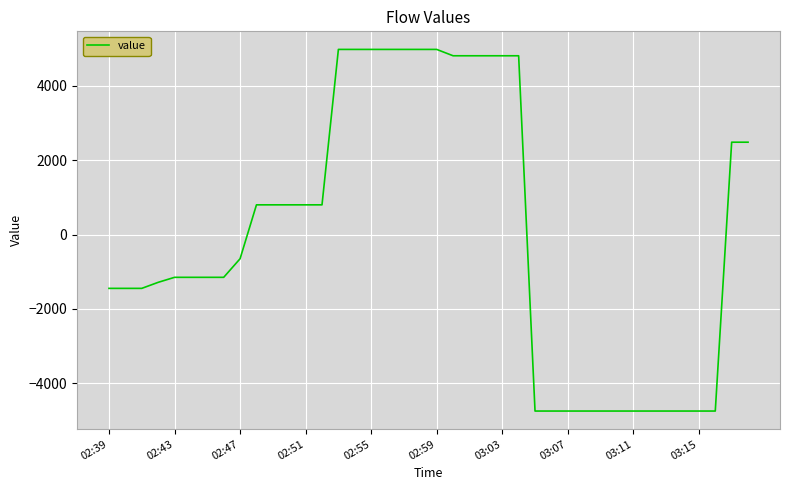

What is the difference between the maximum and minimum values?

9728.0